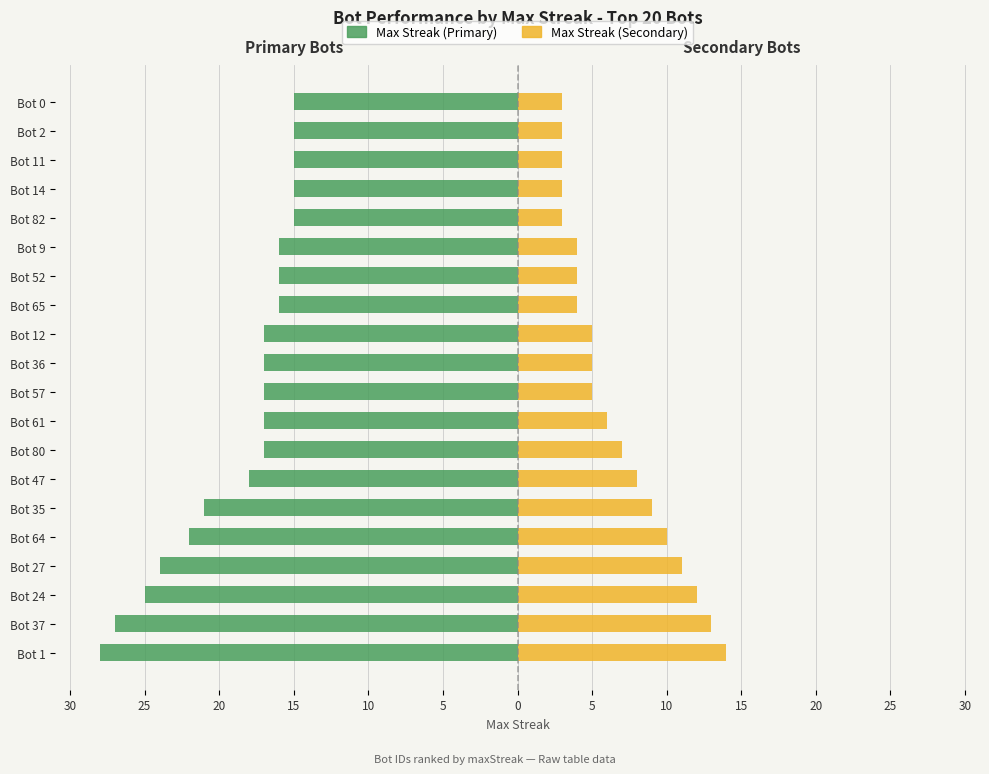

What is the minimum value for Max Streak (Secondary)?

3